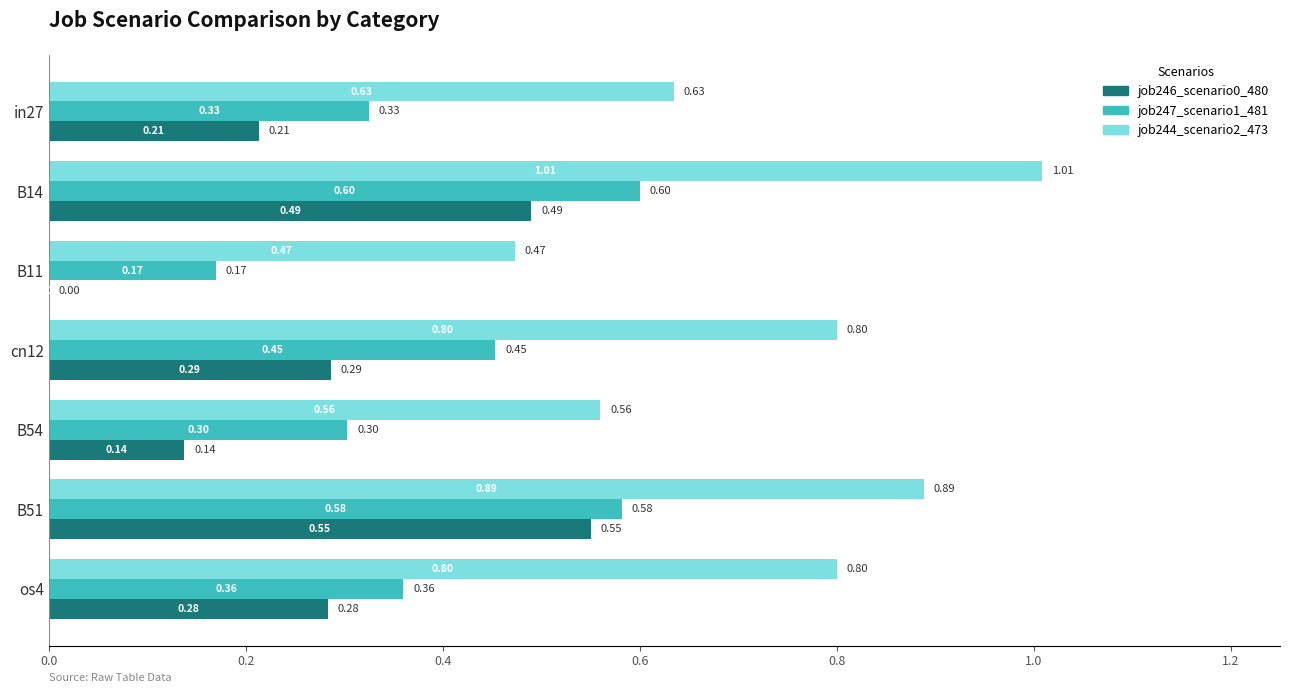

Which series changed the most between B14 and cn12?

job244_scenario2_473